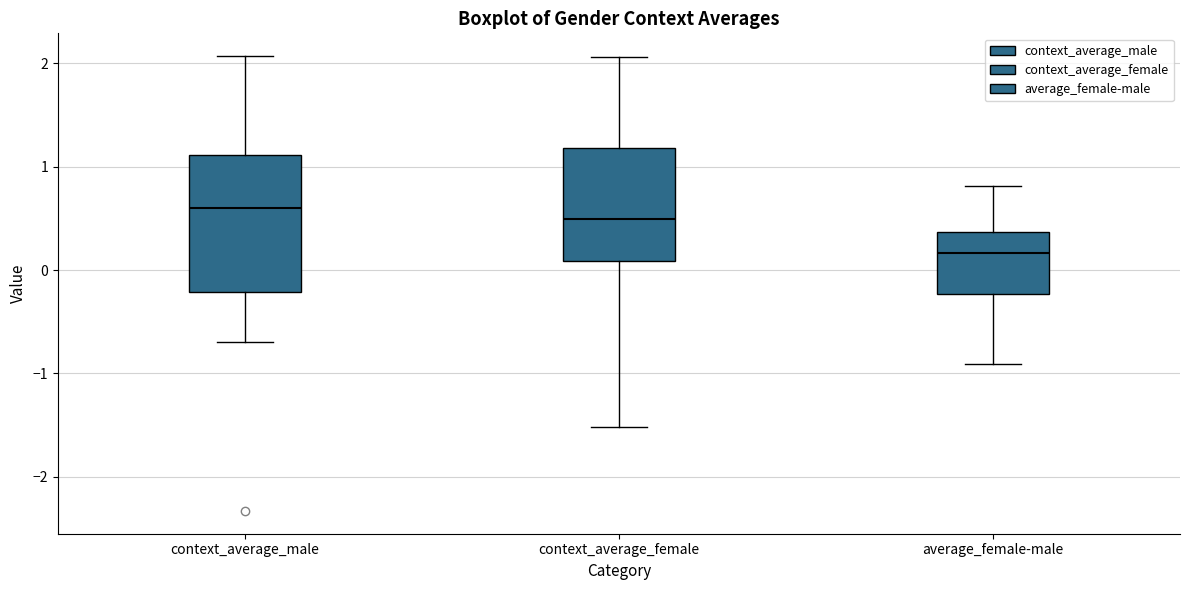

Where is the lower edge of the box for context_average_male on the y-axis? The values are not printed on the chart, so give them approximately, as read against the axis.

-0.2